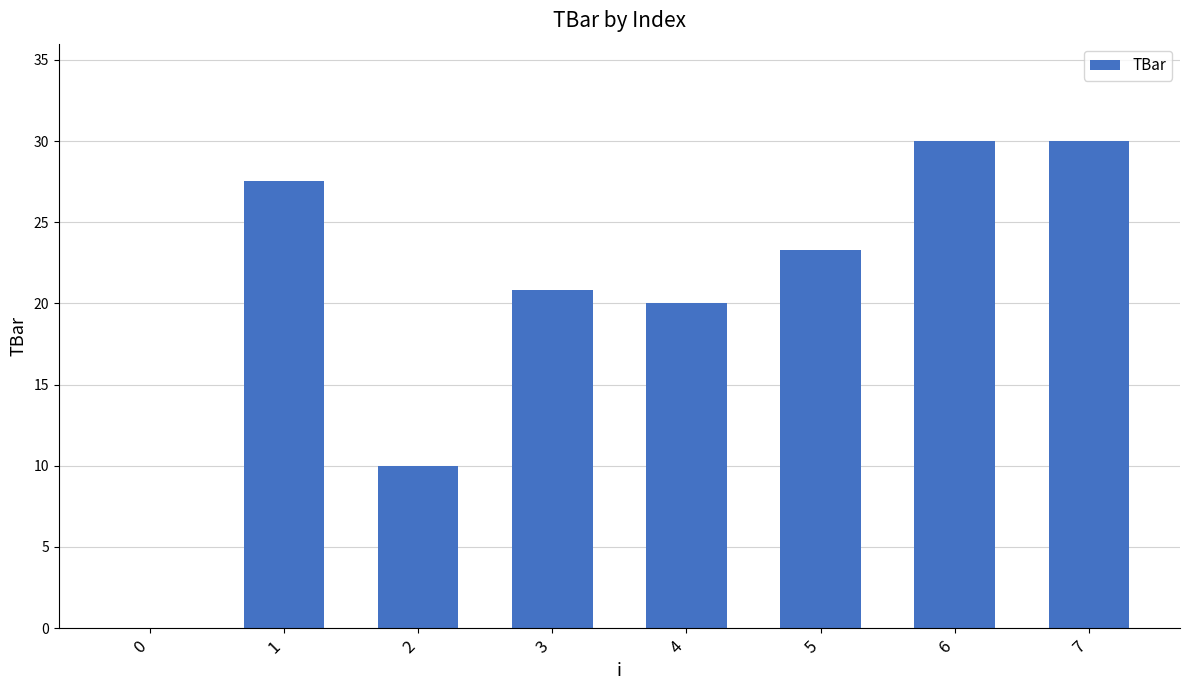

Are the bars horizontal?

No